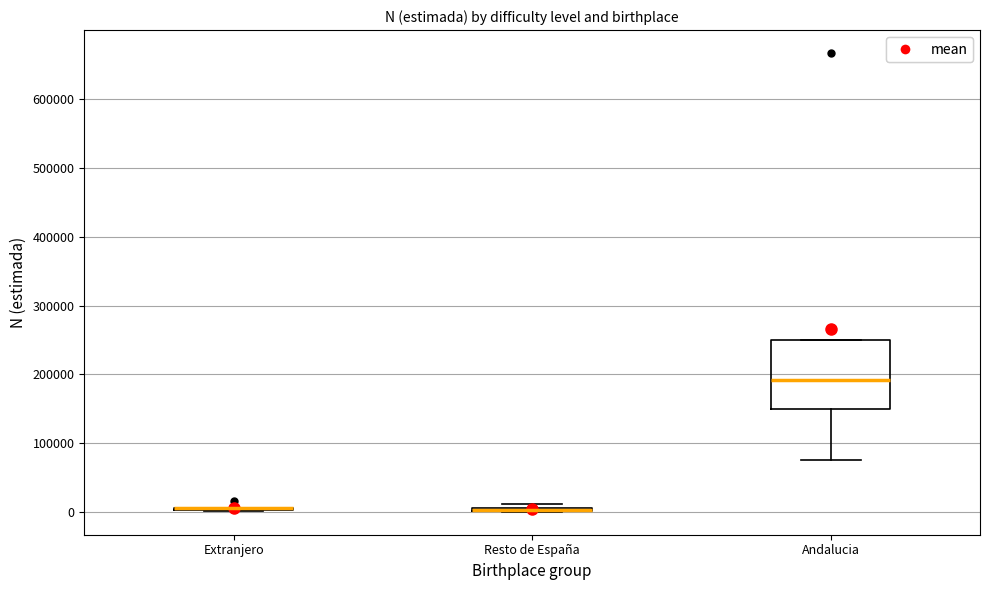

Where is the lower edge of the box for Resto de España on the y-axis? The values are not printed on the chart, so give them approximately, as read against the axis.

0